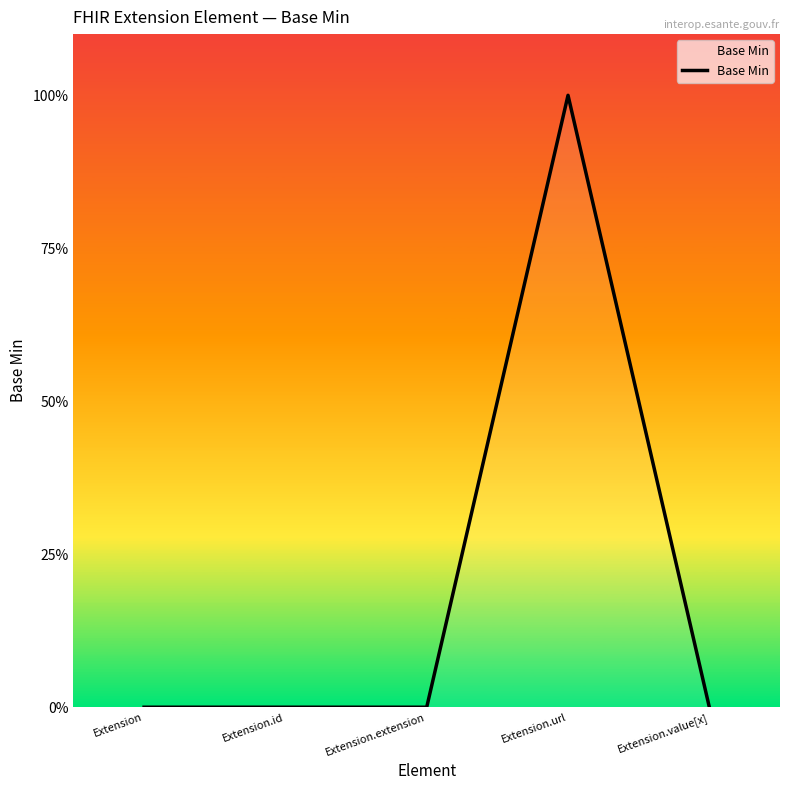

Rank the categories by value from lowest to highest.

Extension, Extension.id, Extension.extension, Extension.value[x], Extension.url